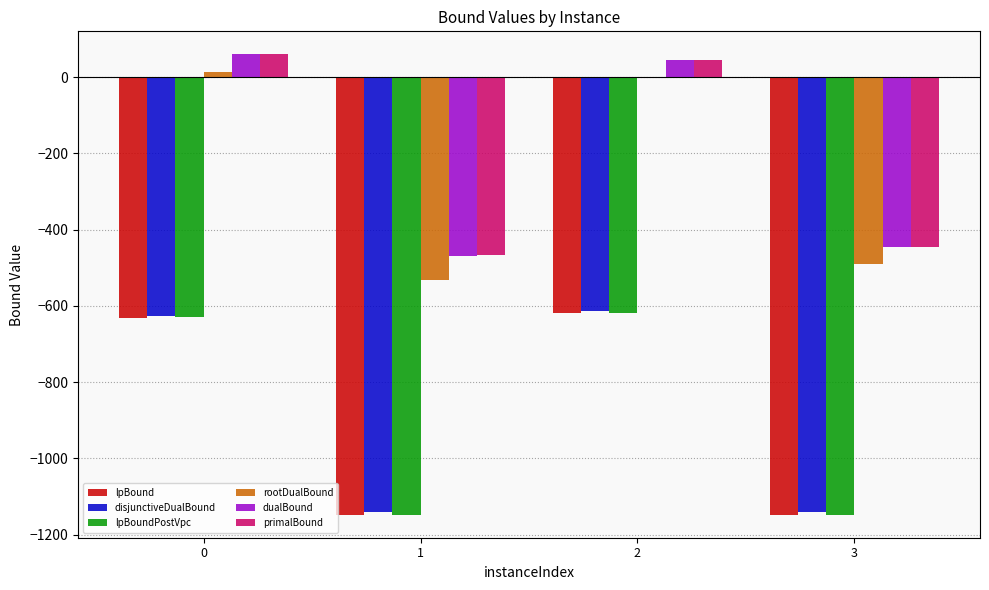

Is the value of primalBound at 1 greater than the value of lpBound at 0?

Yes